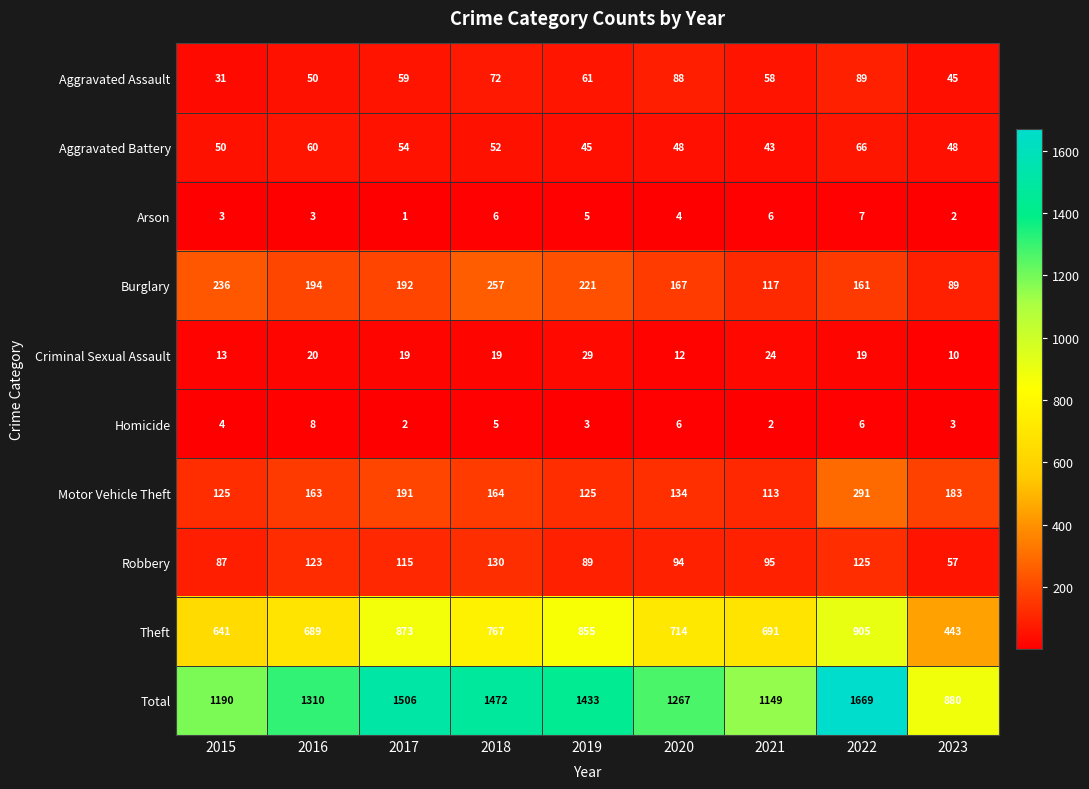

At which category is the sum across all series the highest?

2022